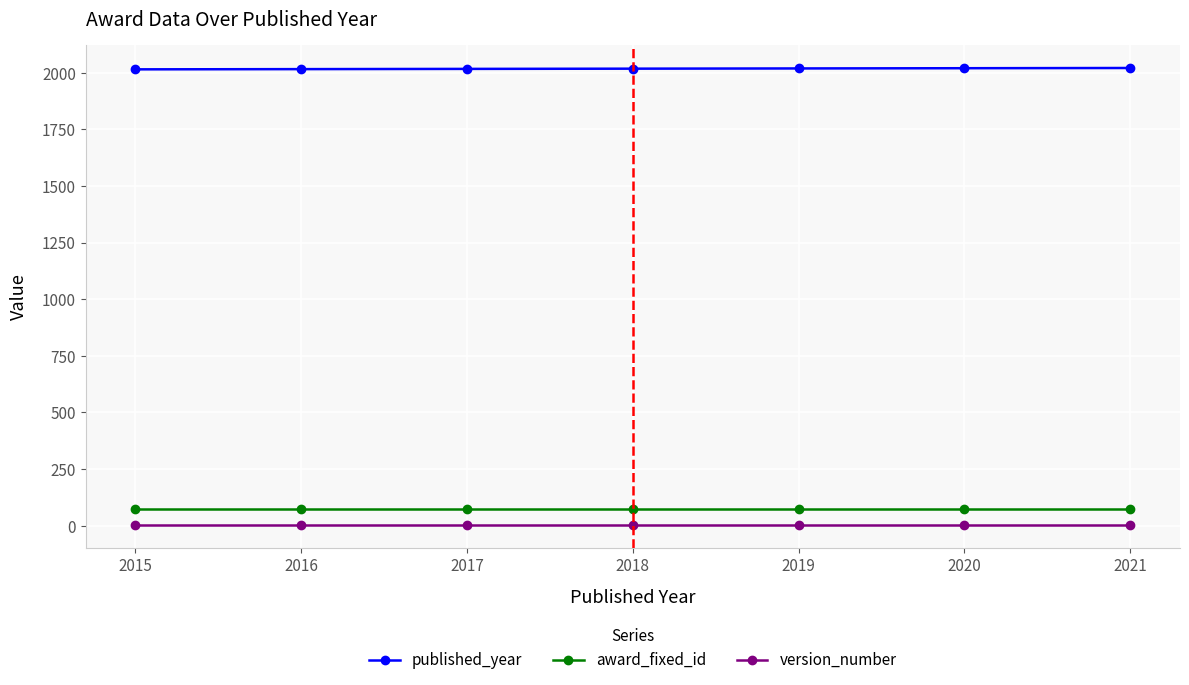

Is the value of version_number at 2017 greater than the value of award_fixed_id at 2019?

No